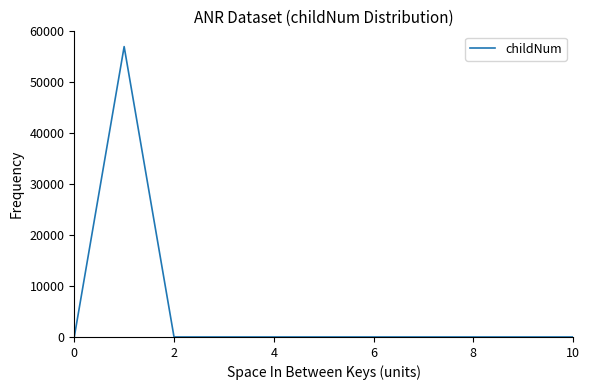

Does the chart display data point markers on the line(s)?

No